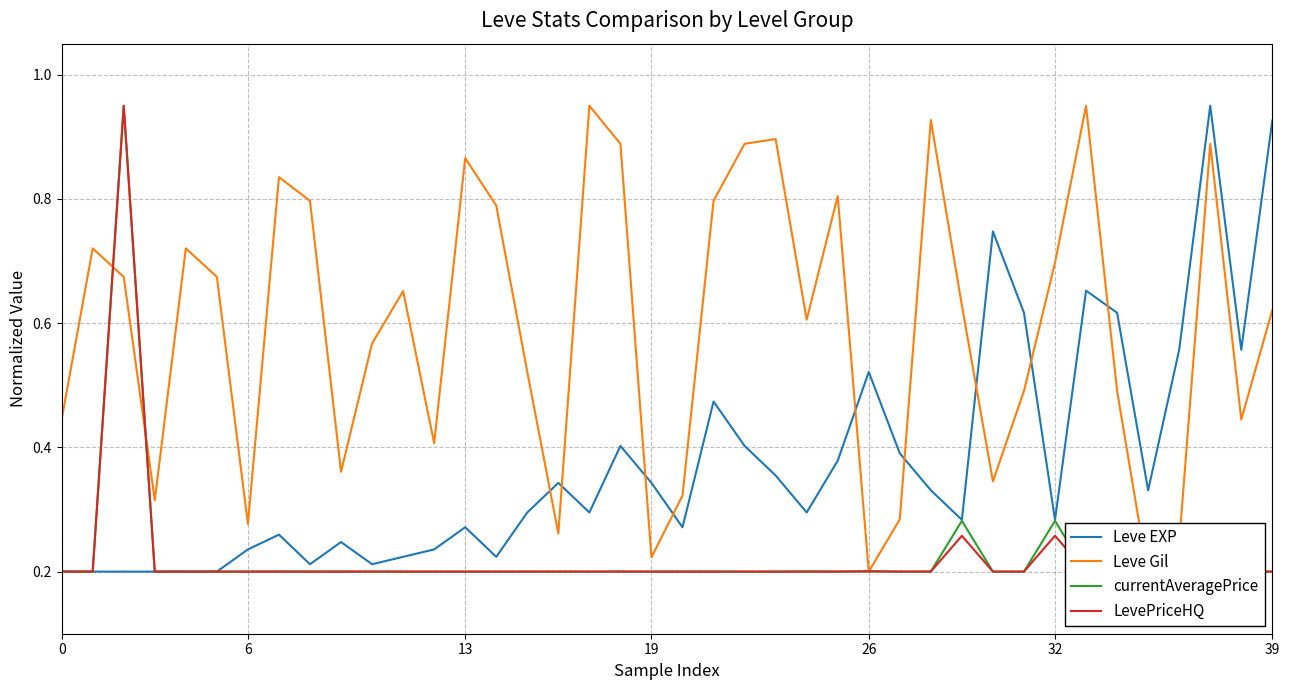

What is the maximum value for Leve EXP?

0.9